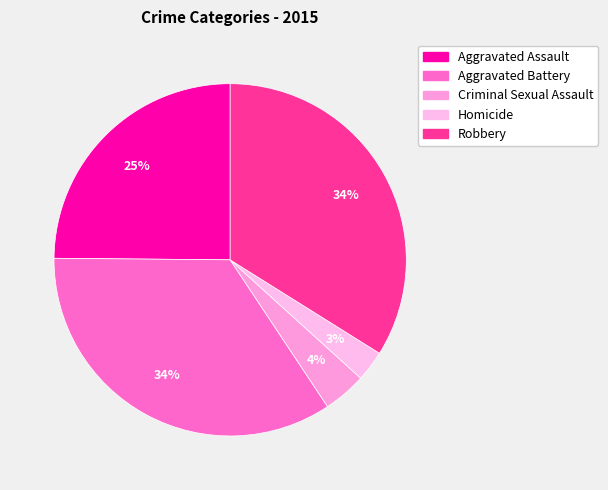

Which slice is the largest?

Aggravated Battery